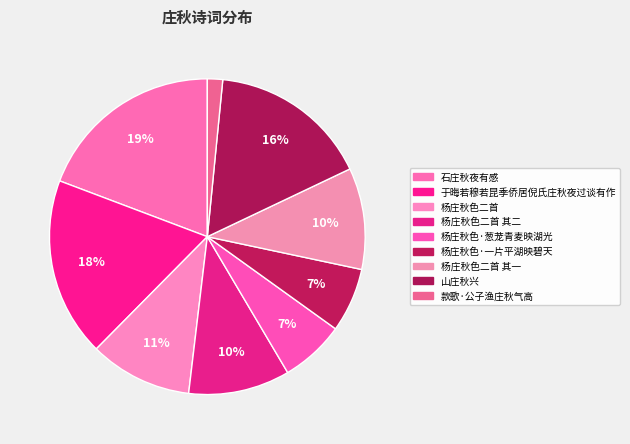

How many slices are in this pie chart?

9